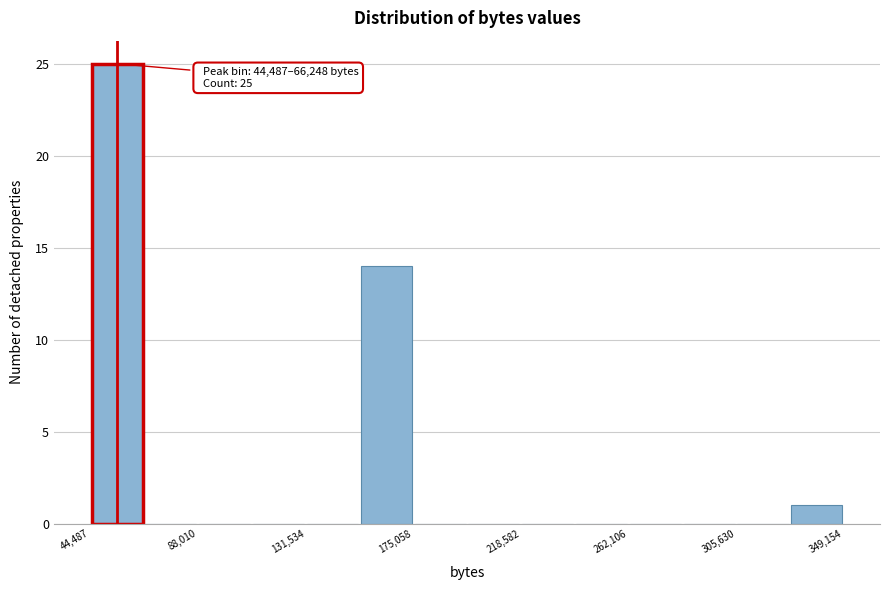

Over which range of the x-axis is the bar tallest?

45000 to 65000